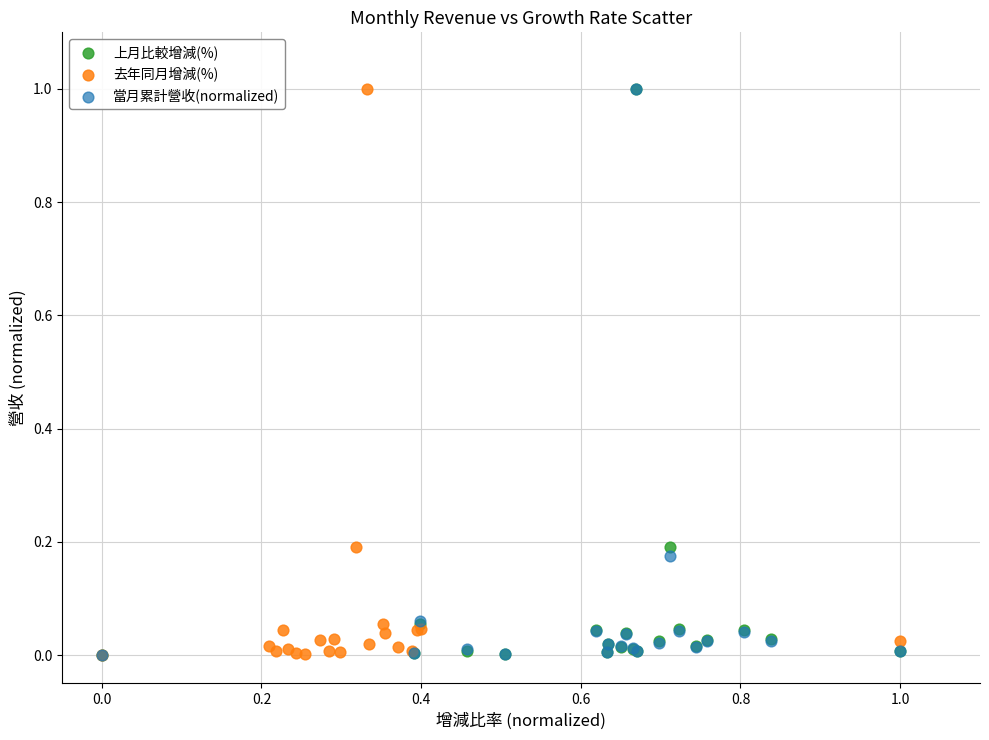

What are all the series names shown in the legend?

上月比較增減(%), 去年同月增減(%), 當月累計營收(normalized)